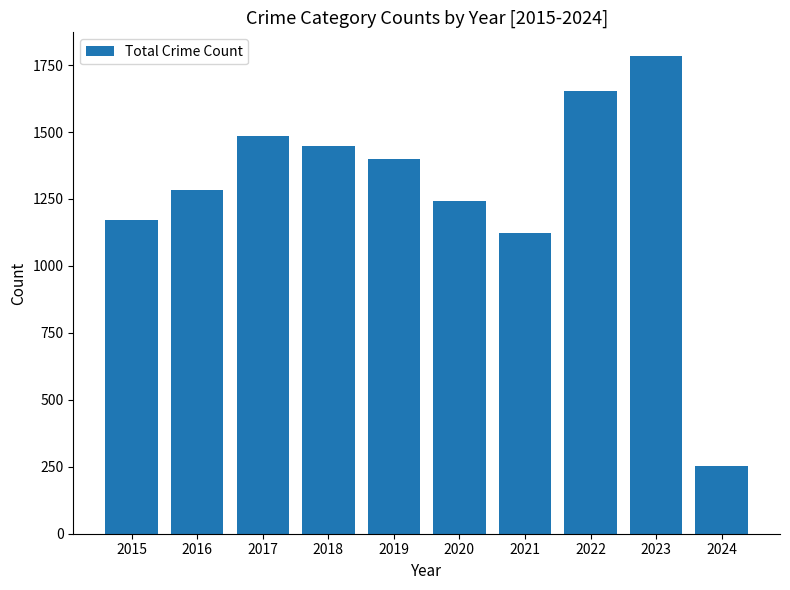

True or false: the data shows 1448 at 2018.

True